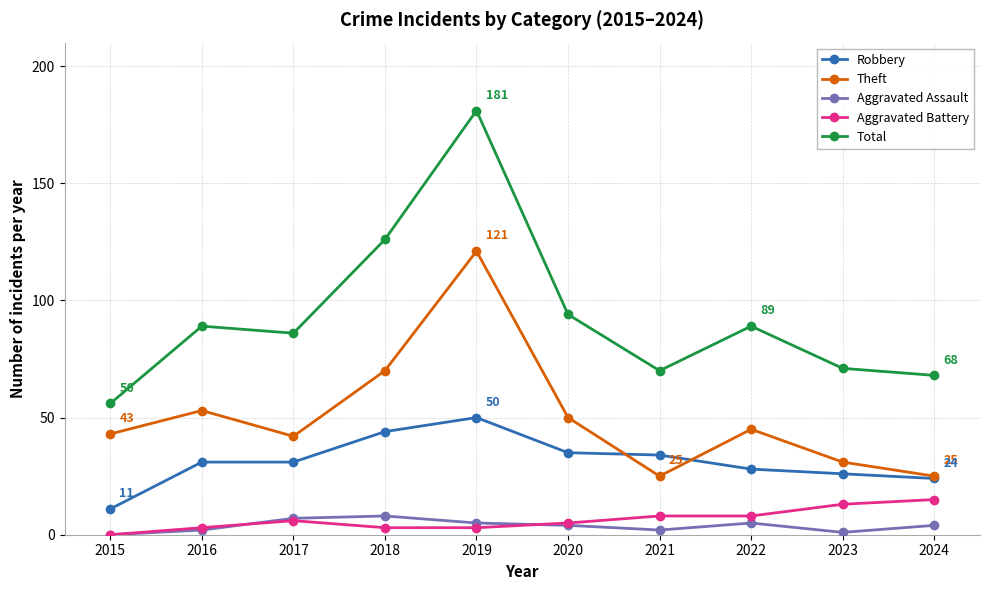

Reading right to left, transcribe all the data shown in this chart.

Robbery: 24	26	28	34	35	50	44	31	31	11
Theft: 25	31	45	25	50	121	70	42	53	43
Aggravated Assault: 4	1	5	2	4	5	8	7	2	0
Aggravated Battery: 15	13	8	8	5	3	3	6	3	0
Total: 68	71	89	70	94	181	126	86	89	56